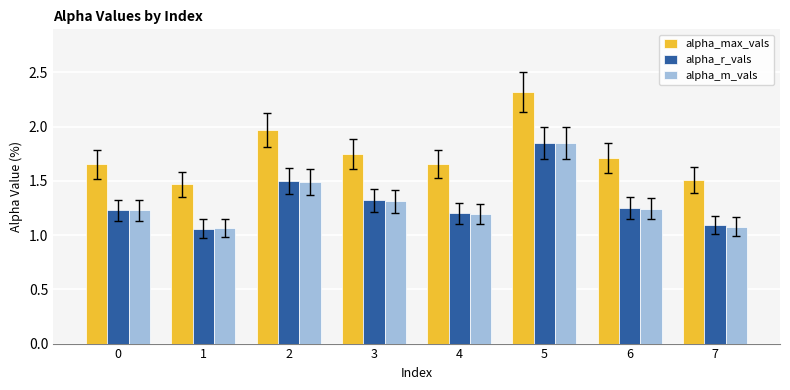

True or false: alpha_max_vals has a value of 1.7 at 0.

True